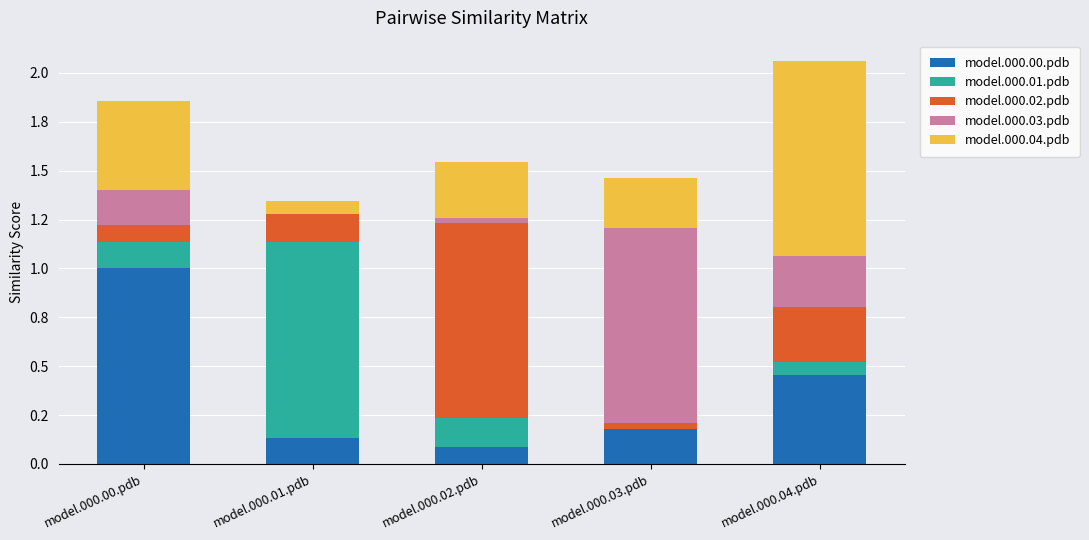

What is the difference between the model.000.01.pdb values at model.000.03.pdb and model.000.02.pdb?

0.1